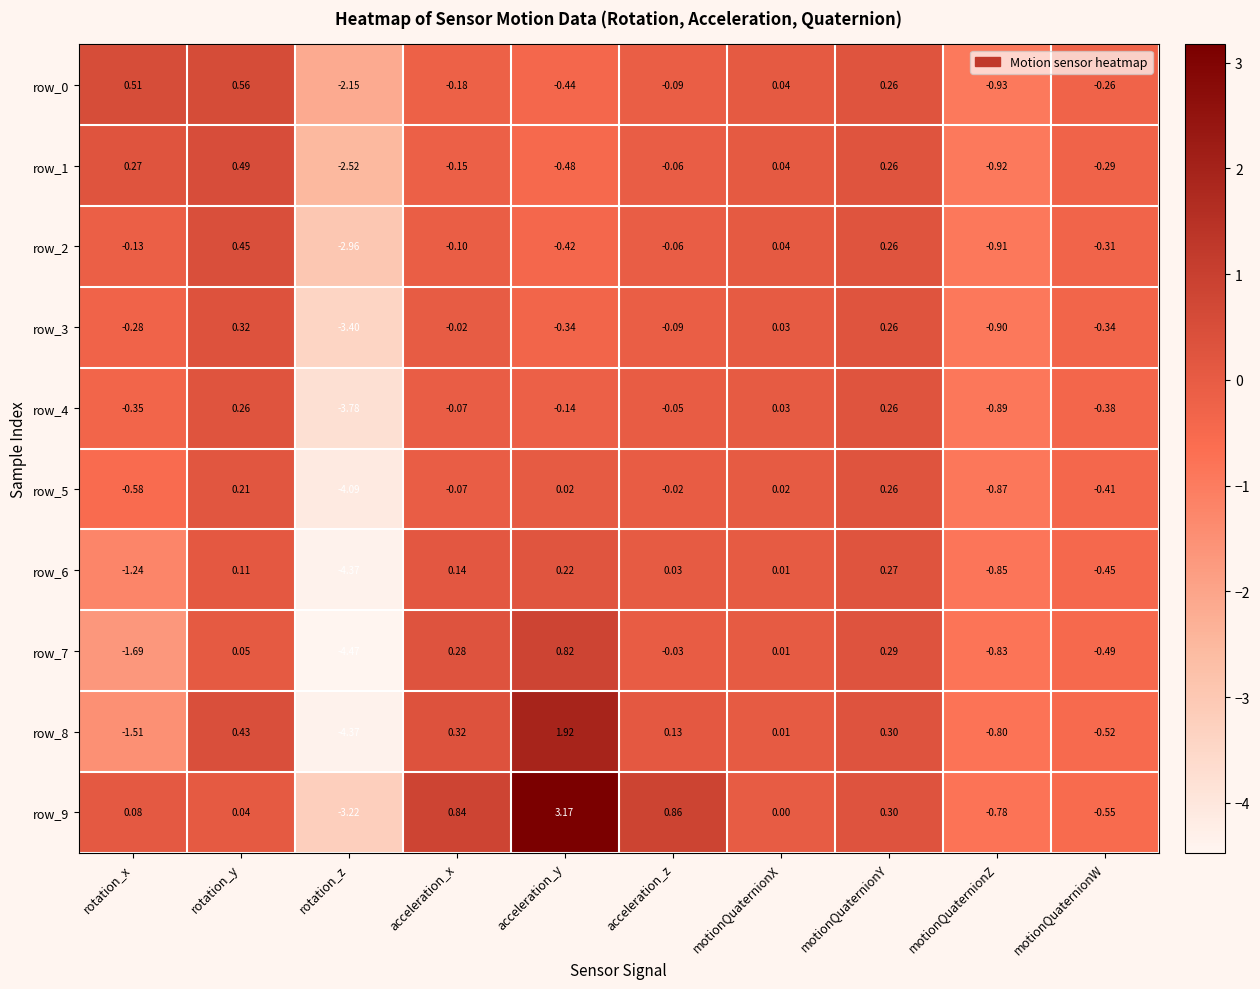

At which category is the sum across all series the highest?

acceleration_y